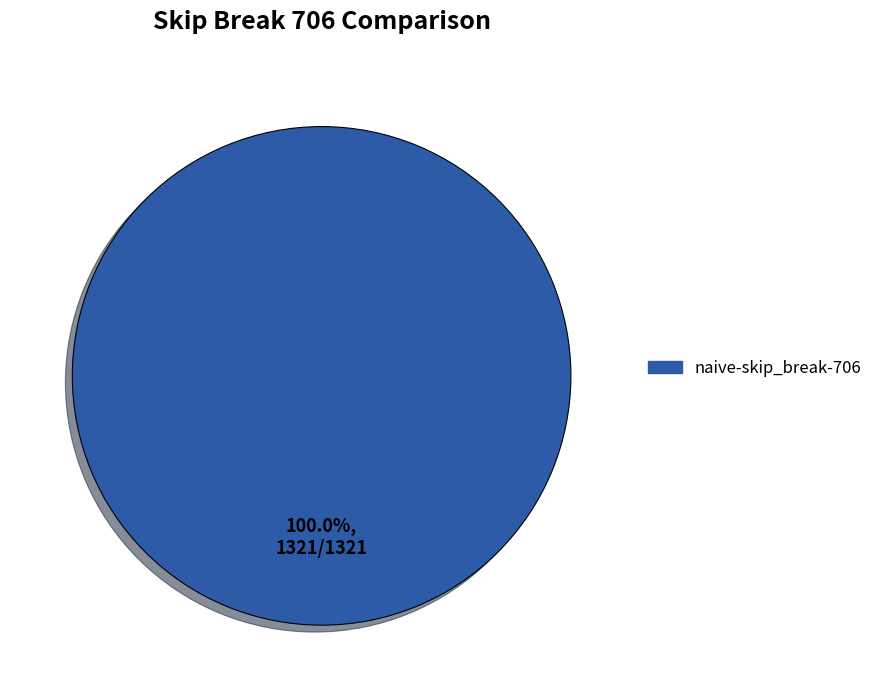

Does any single category account for the majority?

Yes